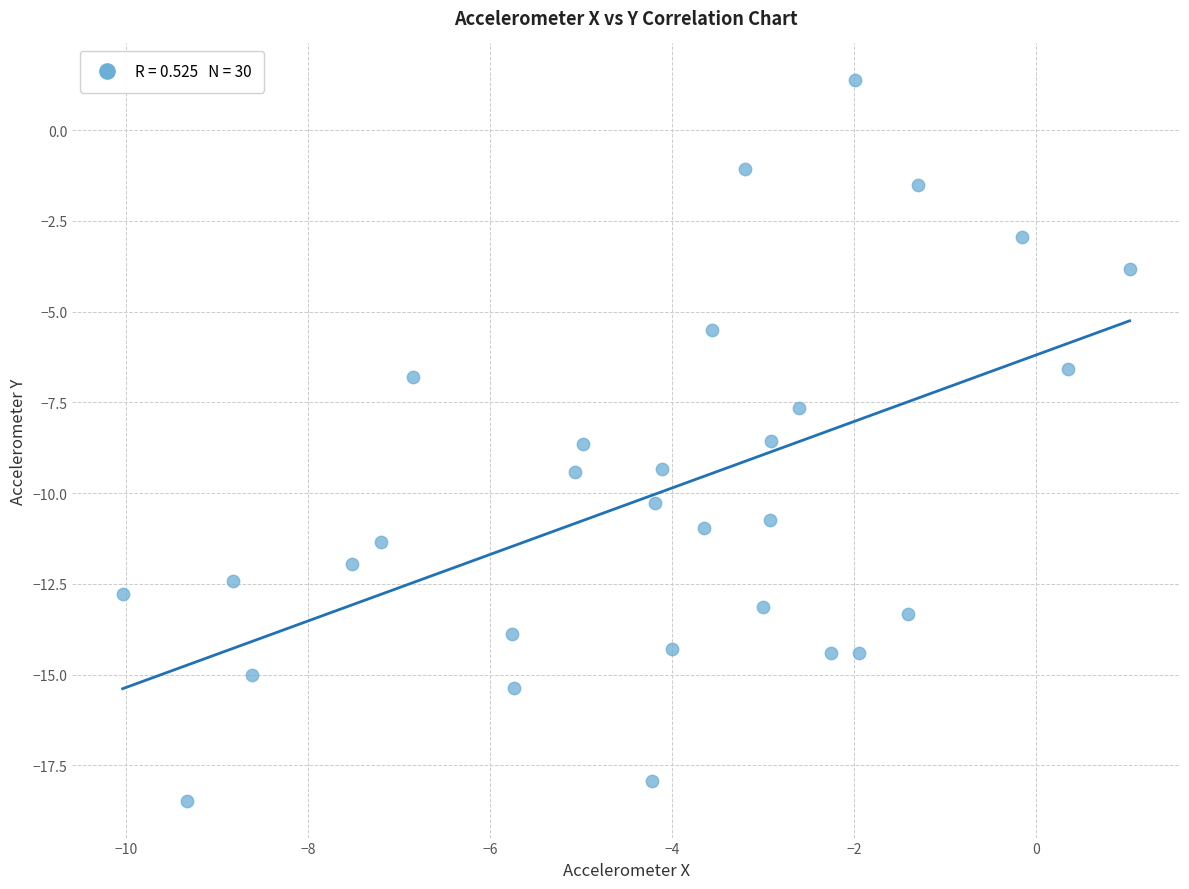

What is the range of Y values (max minus min)?

19.9